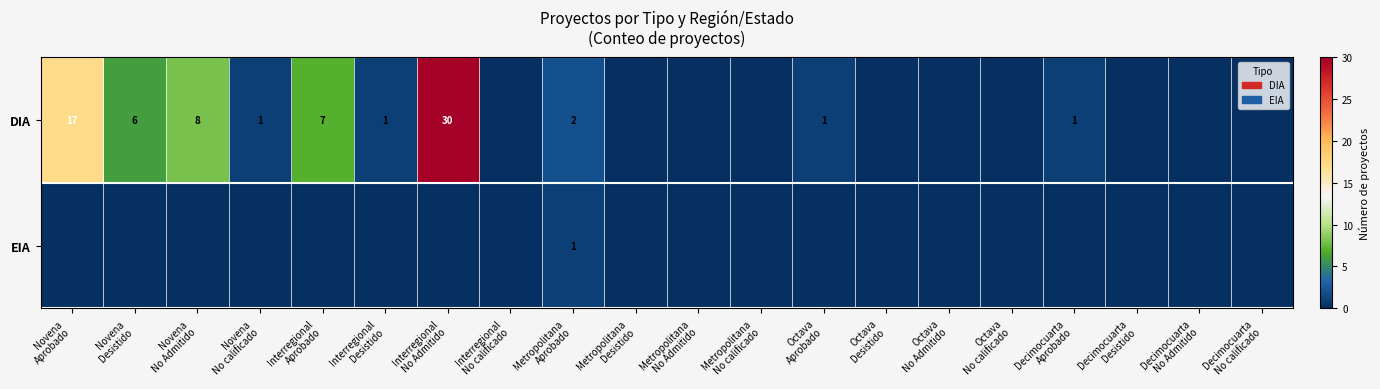

List the series in order of their overall mean, highest first.

DIA, EIA